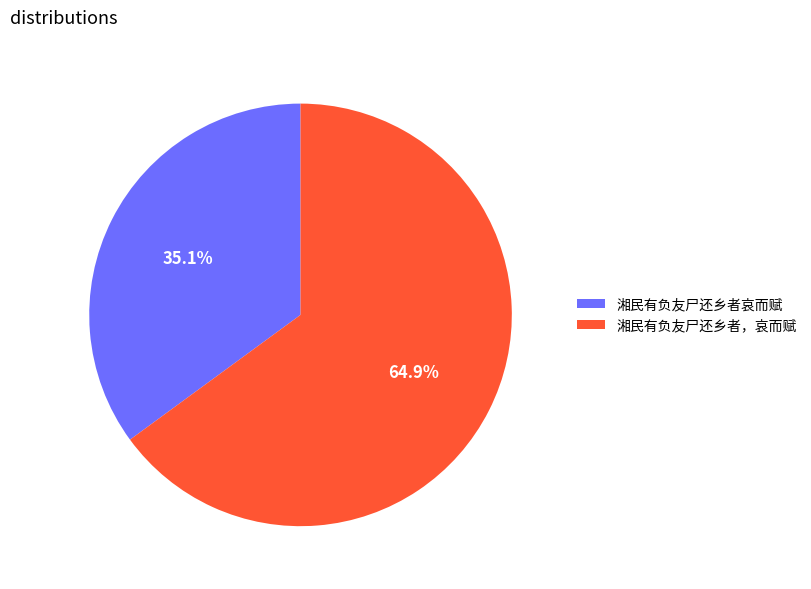

Count the number of slices in the pie.

2